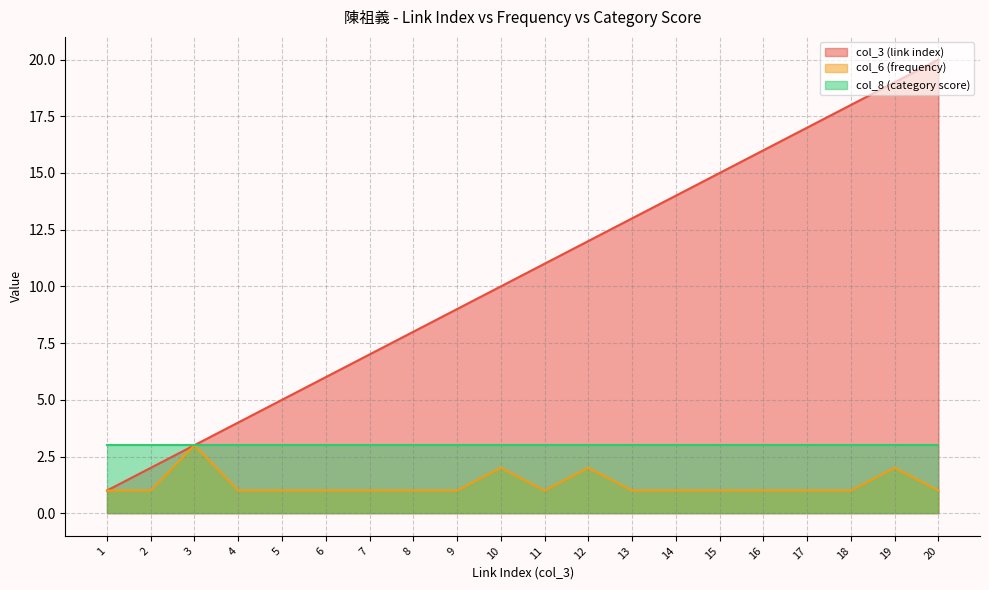

Is the value of col_8 (category score) at 14 greater than the value of col_6 (frequency) at 15?

Yes